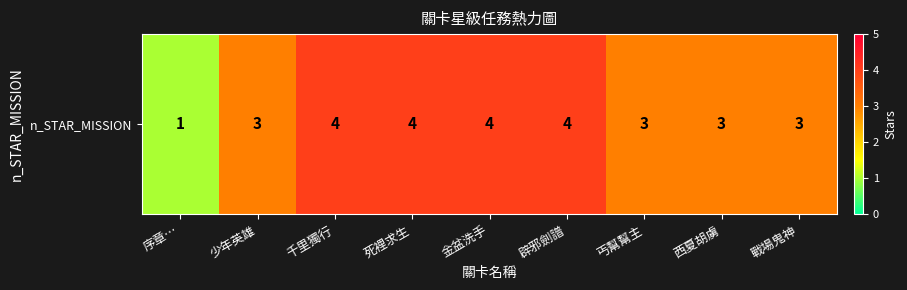

Reading left to right, transcribe all the data shown in this chart.

1	3	4	4	4	4	3	3	3